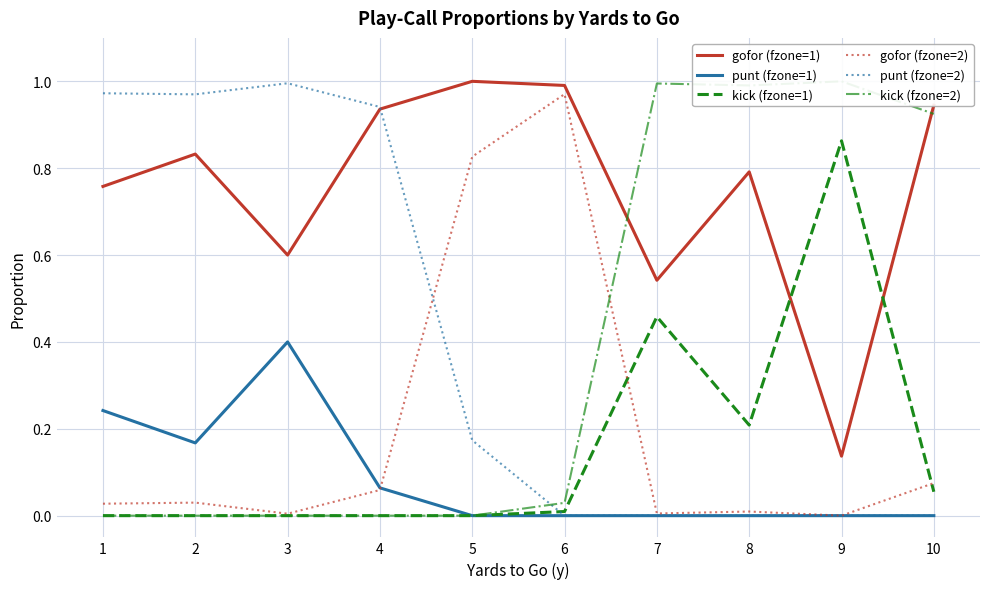

Which series has the largest total across all categories?

gofor (fzone=1)